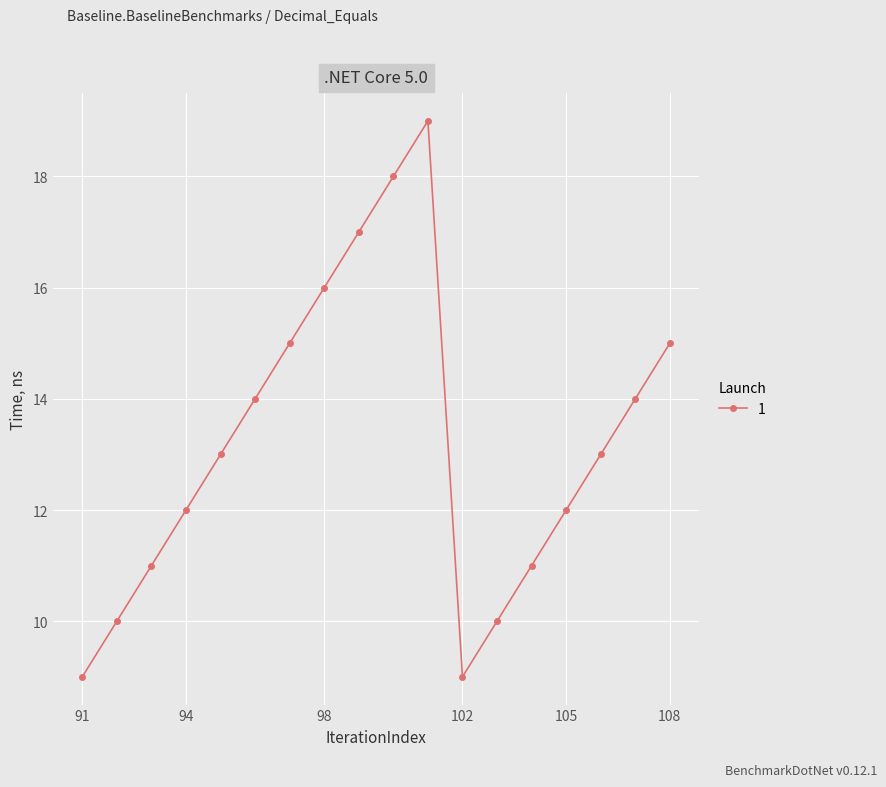

How many points are higher than both their immediate neighbors (excluding endpoints)?

1